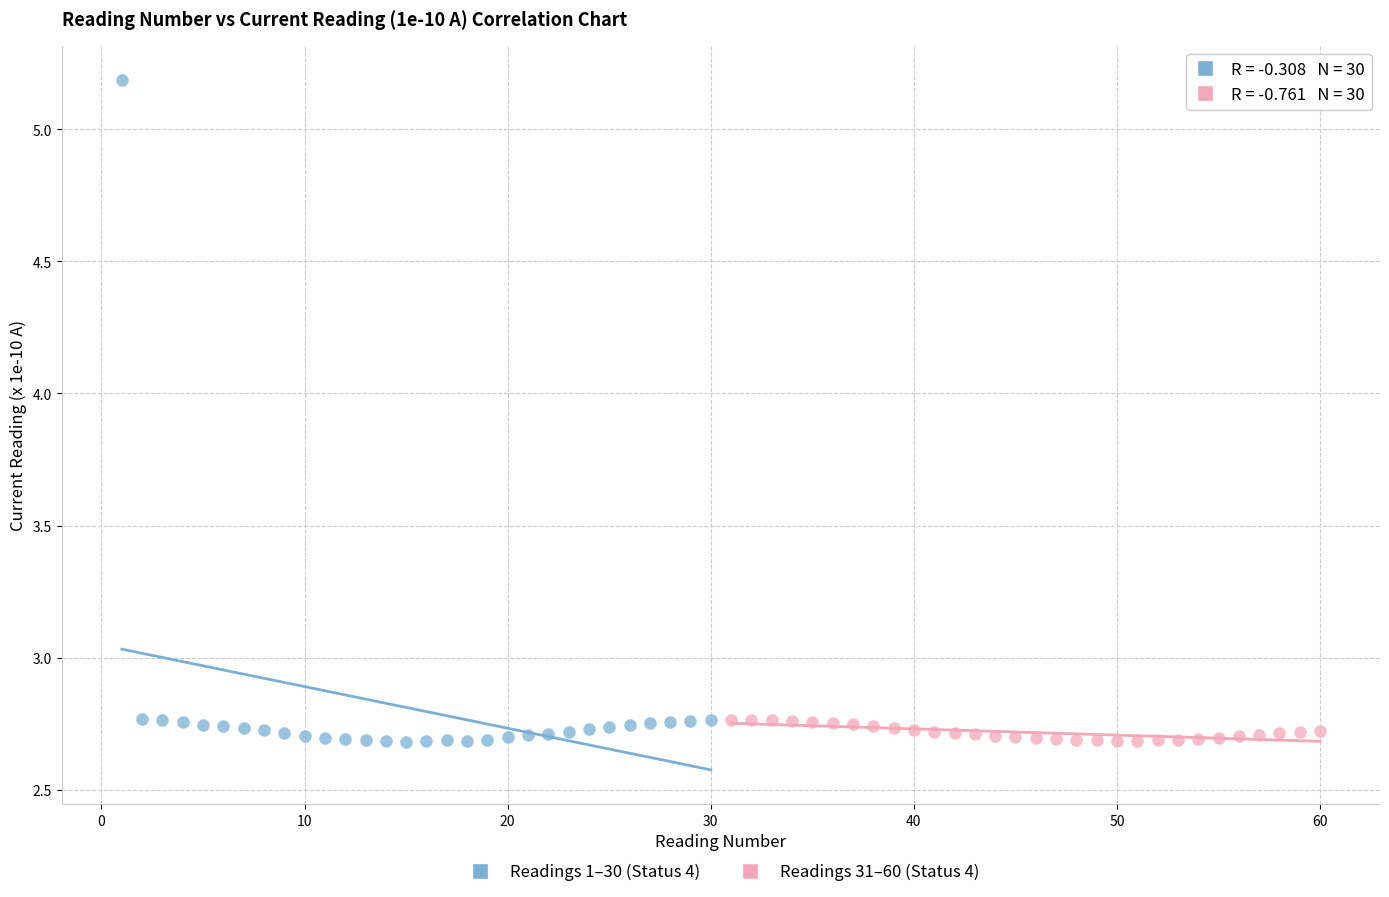

Which series has the widest spread of Y values?

Readings 1–30 (Status 4)